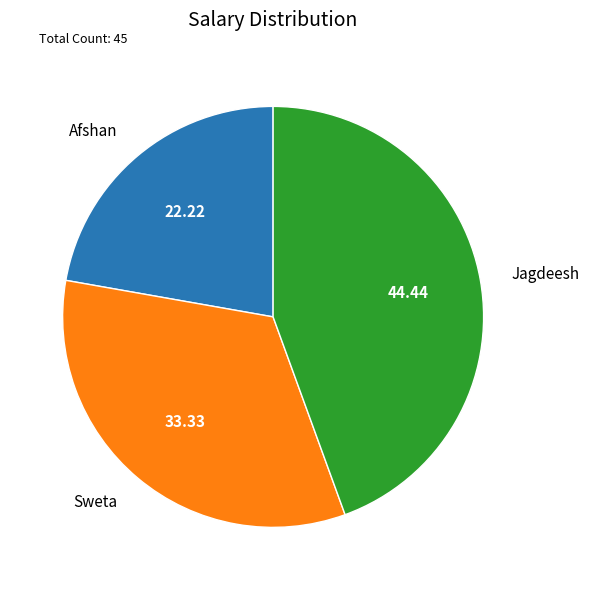

Which category has the smallest portion of the pie?

Afshan